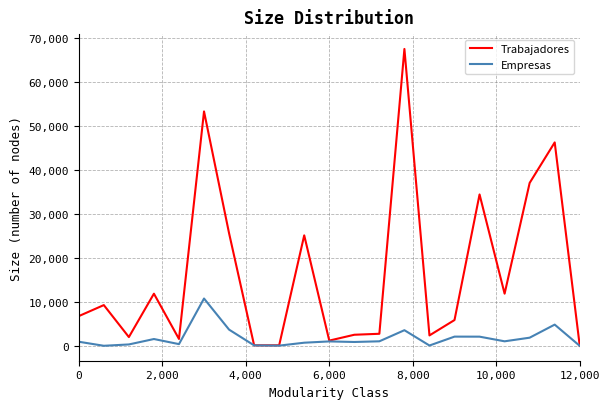

Which series has the largest total across all categories?

Trabajadores